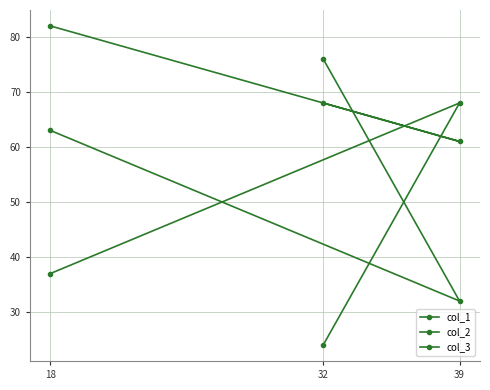

The col_2 series shows 54 at 39. True or false?

False